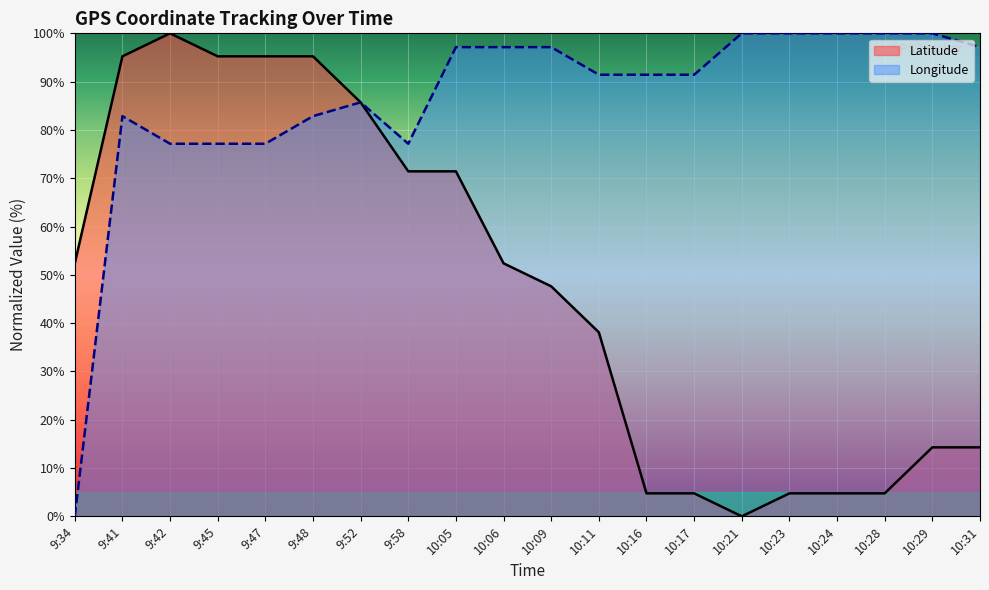

Where is Latitude nearest to the value 49?

10:09